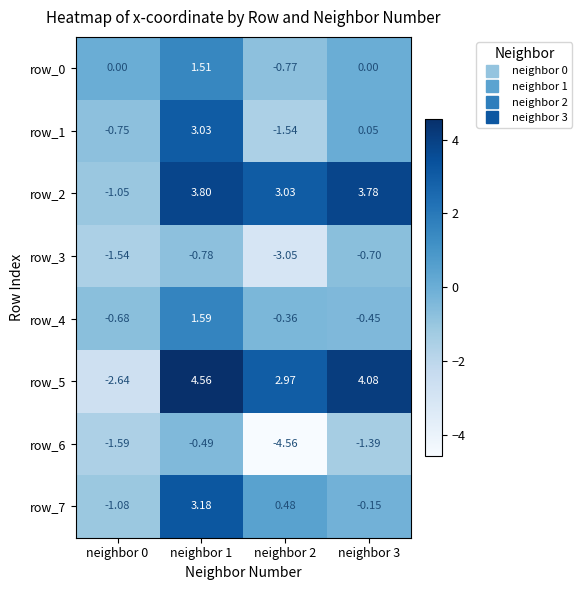

Rank the categories by row_4 value from lowest to highest.

neighbor 0, neighbor 3, neighbor 2, neighbor 1